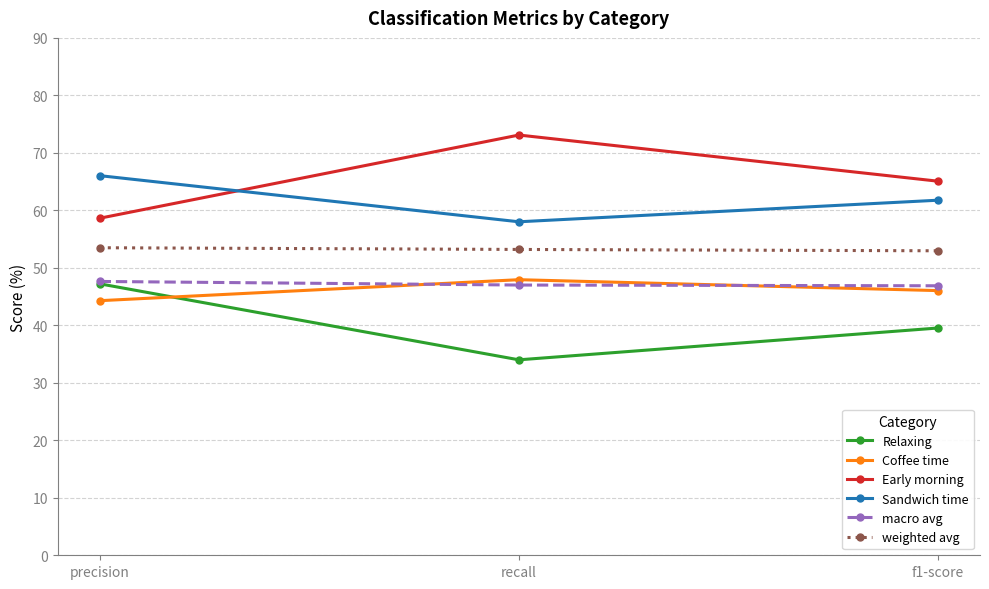

What are all the series names shown in the legend?

Relaxing, Coffee time, Early morning, Sandwich time, macro avg, weighted avg